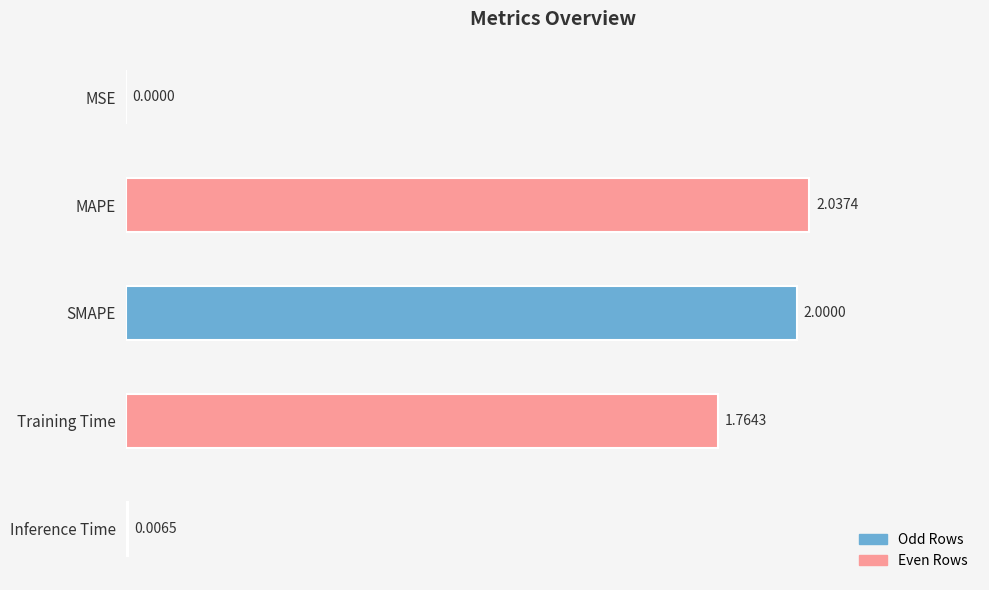

Count the number of values greater than 1.

3